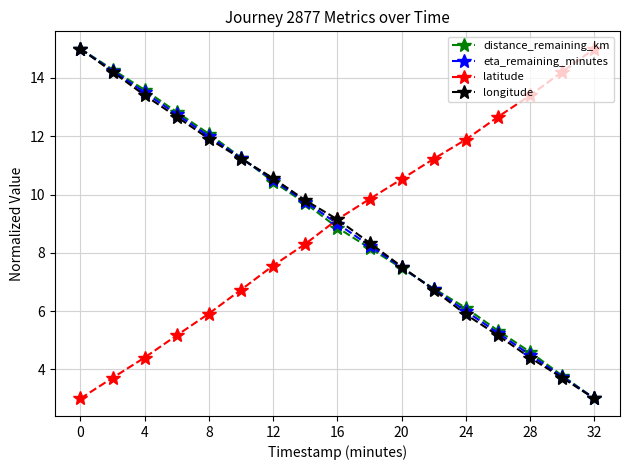

What is the maximum value shown in the chart?

15.0